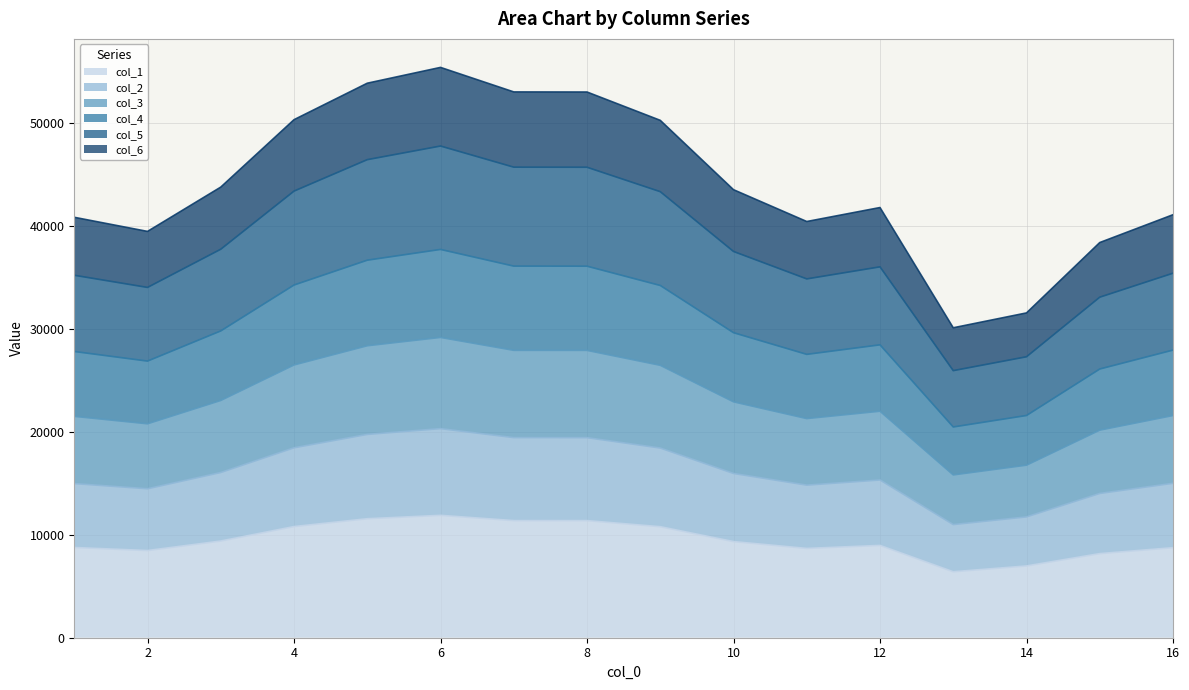

The value of col_6 at 11 is 23968.5. True or false?

False